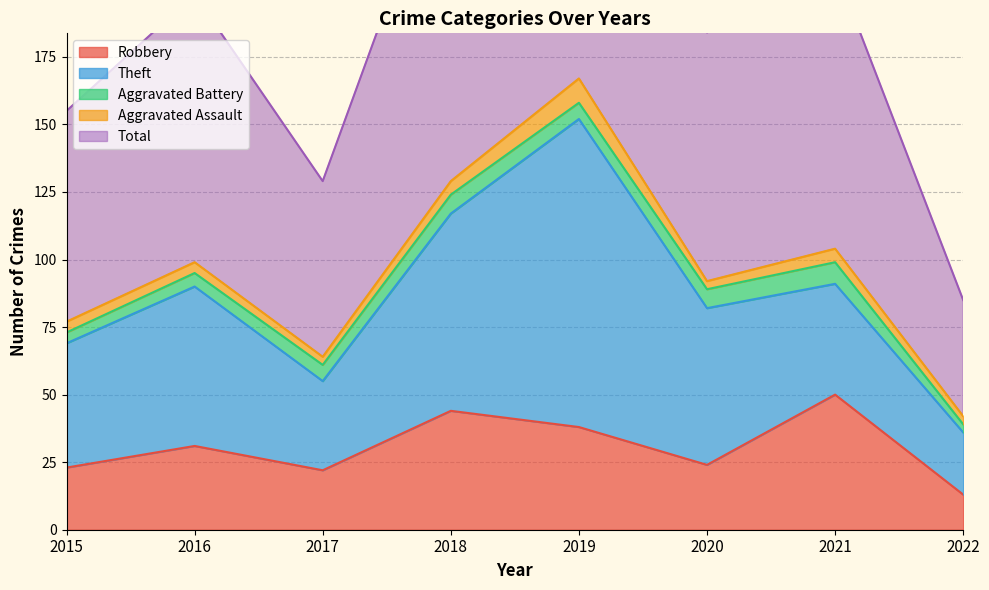

Which label corresponds to the largest value in the chart?

2019